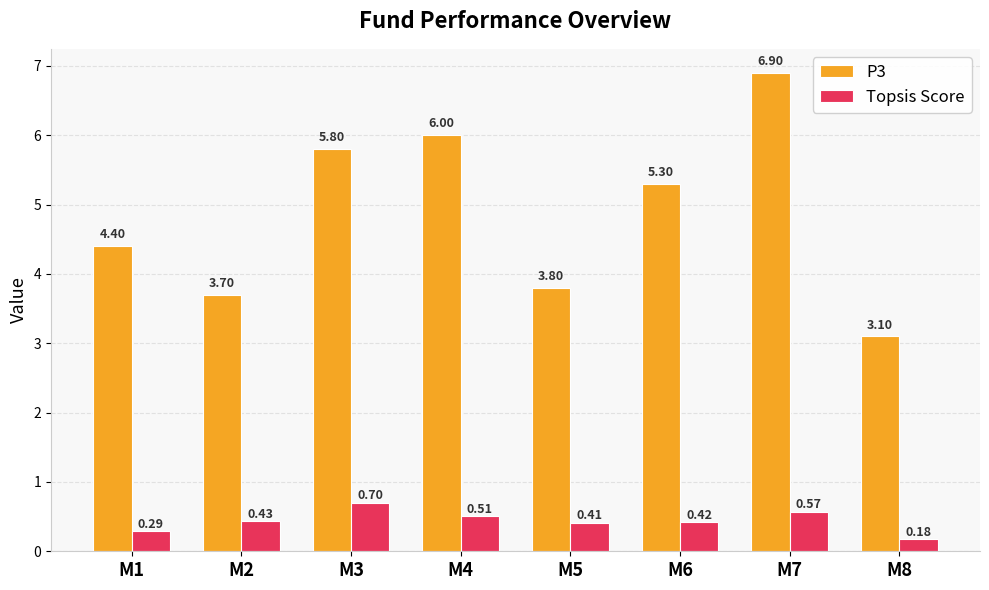

What is the difference between the Topsis Score values at M1 and M2?

0.1